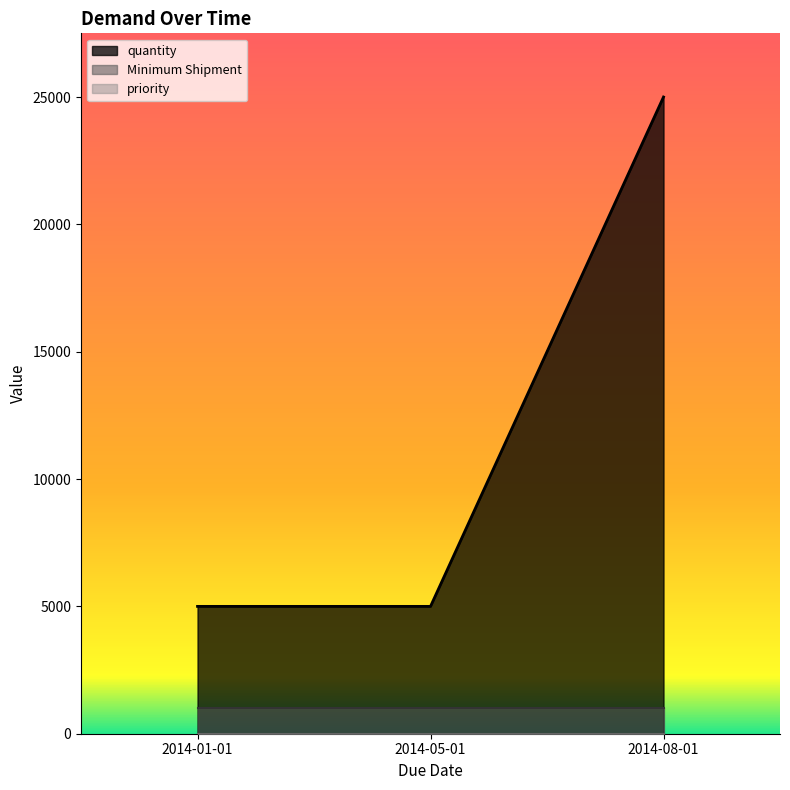

Which category has the highest value across all series?

2014-08-01